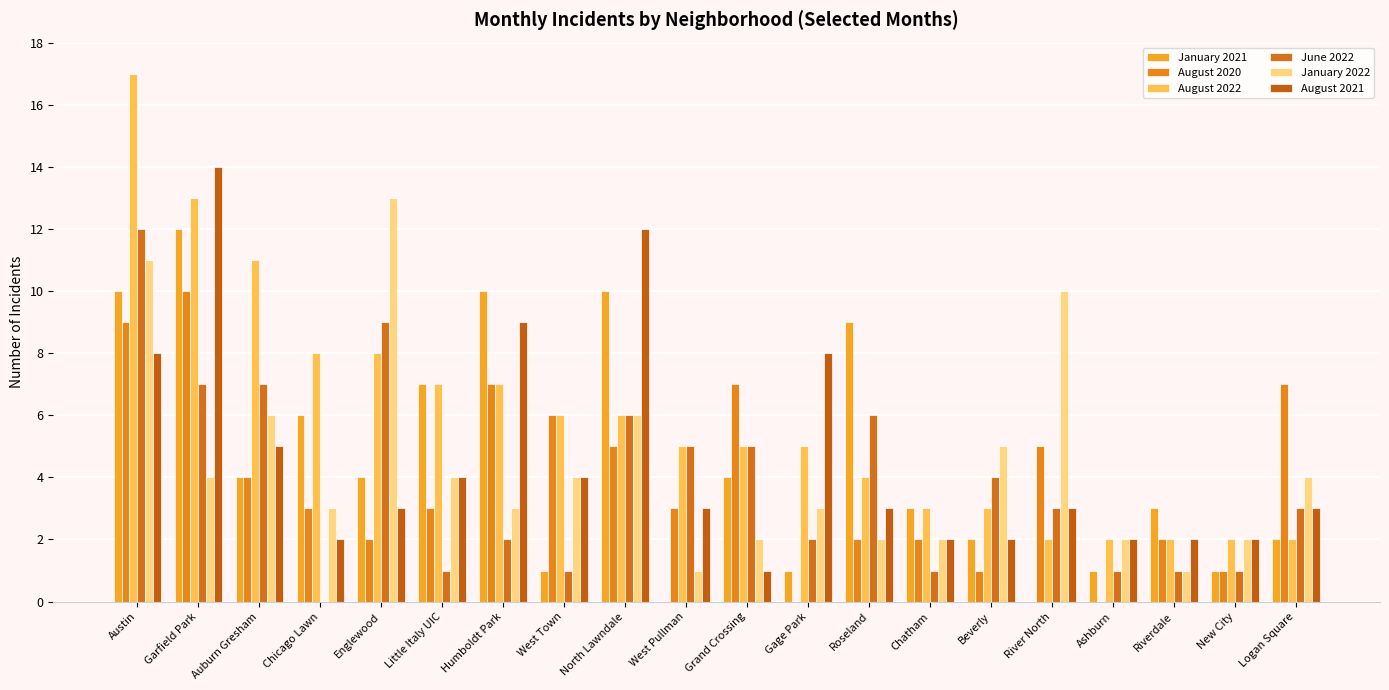

True or false: January 2021 has a value of 0 at New City.

False